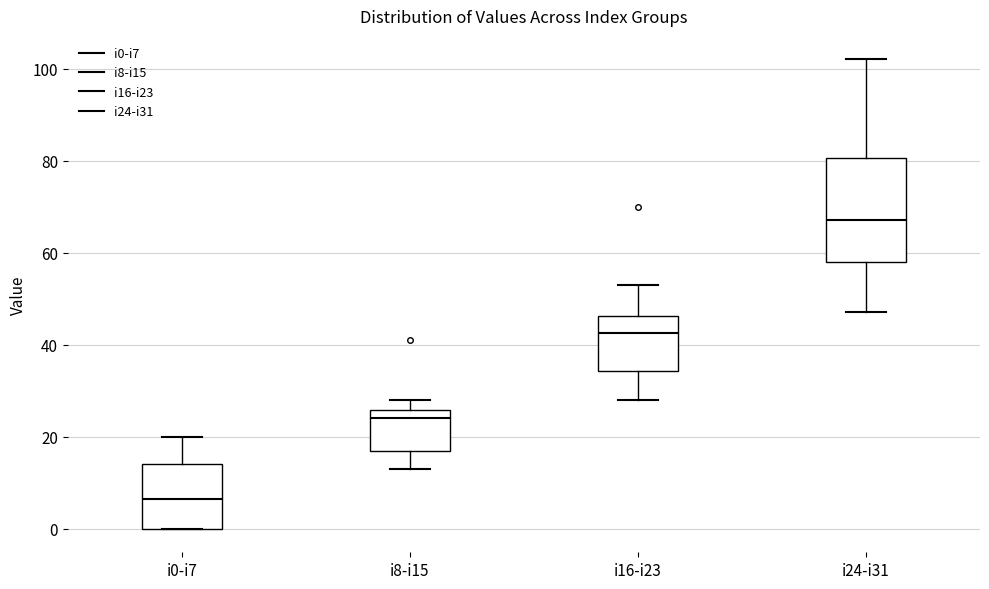

Reading left to right, transcribe this box plot: for each box, give where its median line is, the range the box spans, and where its two whiskers end, as read against the y-axis. The values are not printed on the chart, so give them approximately, as read against the axis.

i0-i7: median 6, box 0 to 14, whiskers 0 to 20
i8-i15: median 24, box 18 to 26, whiskers 14 to 28
i16-i23: median 42, box 34 to 46, whiskers 28 to 54
i24-i31: median 68, box 58 to 80, whiskers 48 to 102